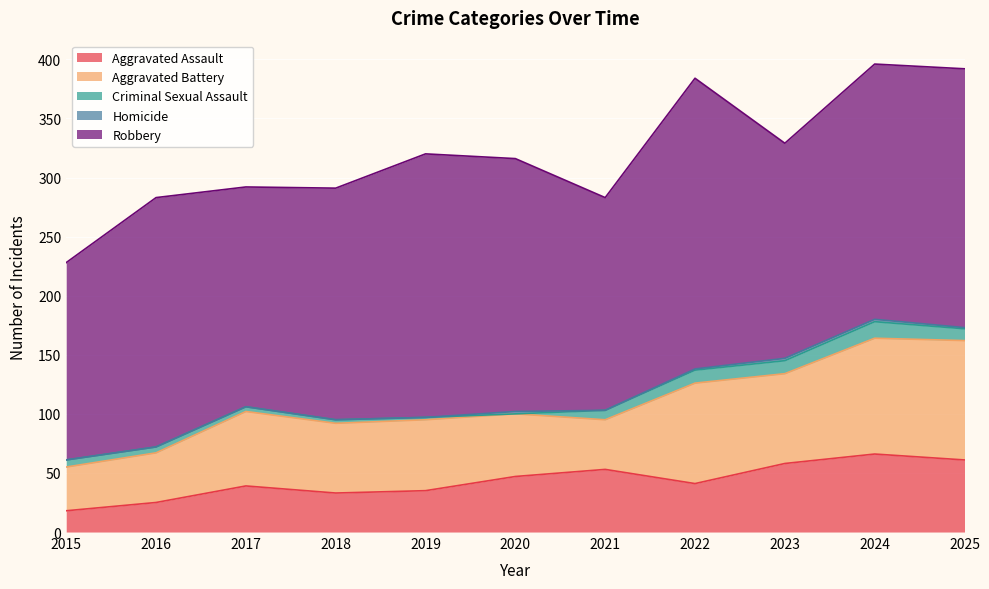

The Robbery series shows 123 at 2025. True or false?

False